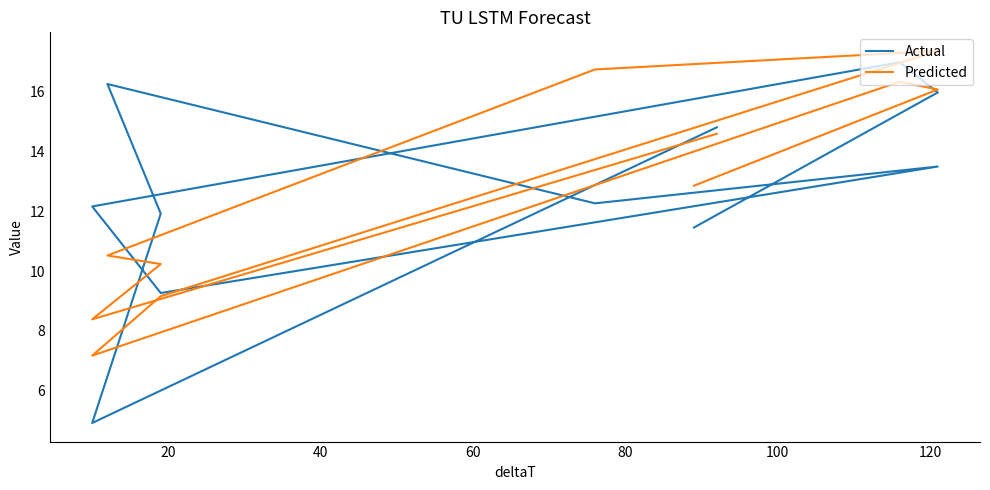

Reading left to right, transcribe all the data shown in this chart.

Actual: 11.5	16.0	17.0	12.2	9.3	13.5	12.3	16.3	11.9	4.9	14.8
Predicted: 12.9	16.1	16.3	7.2	9.2	17.4	16.7	10.5	10.2	8.4	14.6